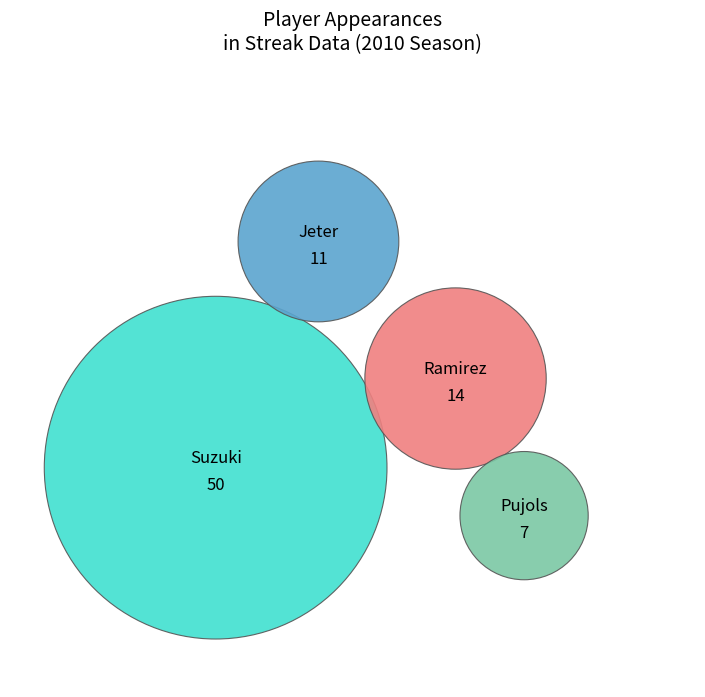

What is the ratio of the value at Derek Jeter to the value at Hanley Ramirez?

0.8